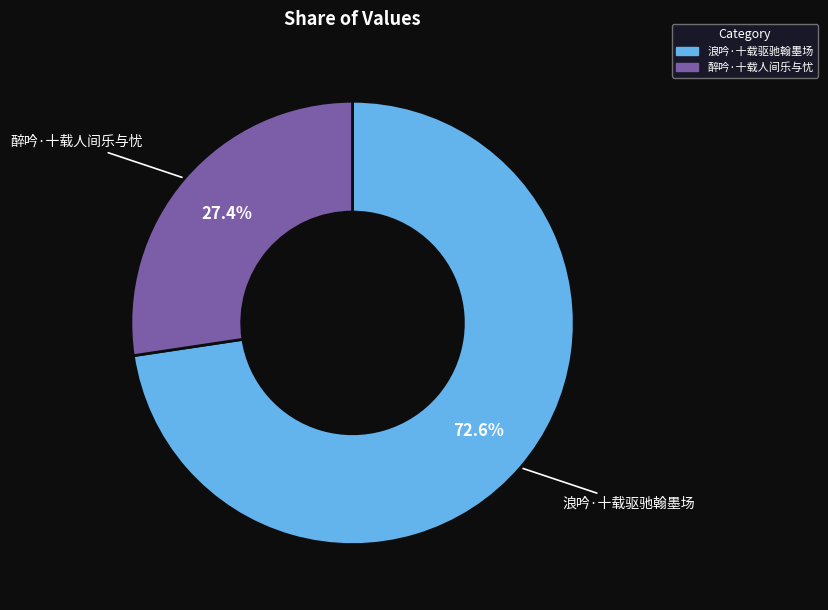

Rank the categories by value from highest to lowest.

浪吟·十载驱驰翰墨场, 醉吟·十载人间乐与忧